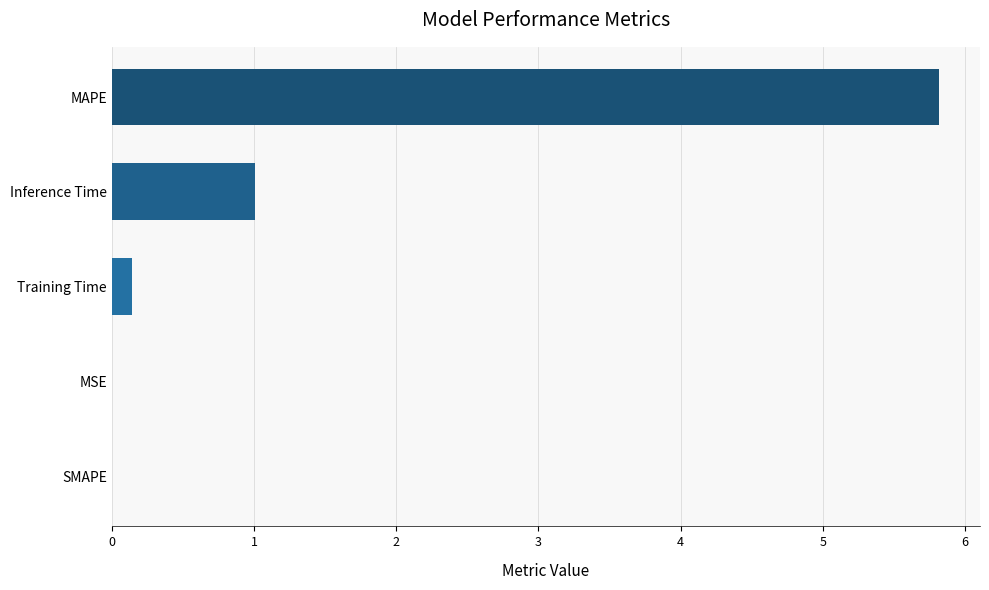

Which has a higher value, Inference Time or Training Time?

Inference Time